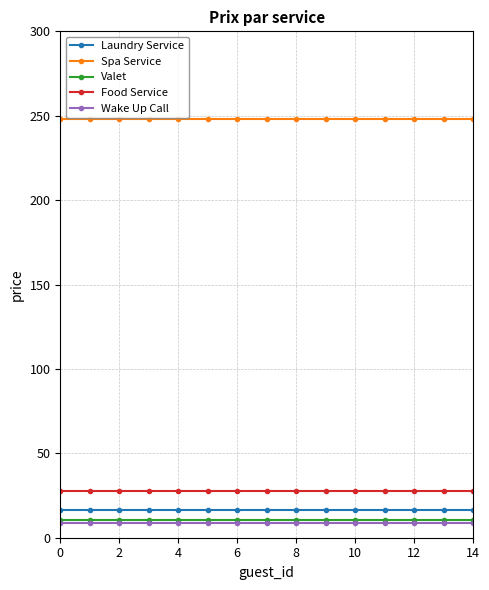

How many lines are shown in the chart?

5